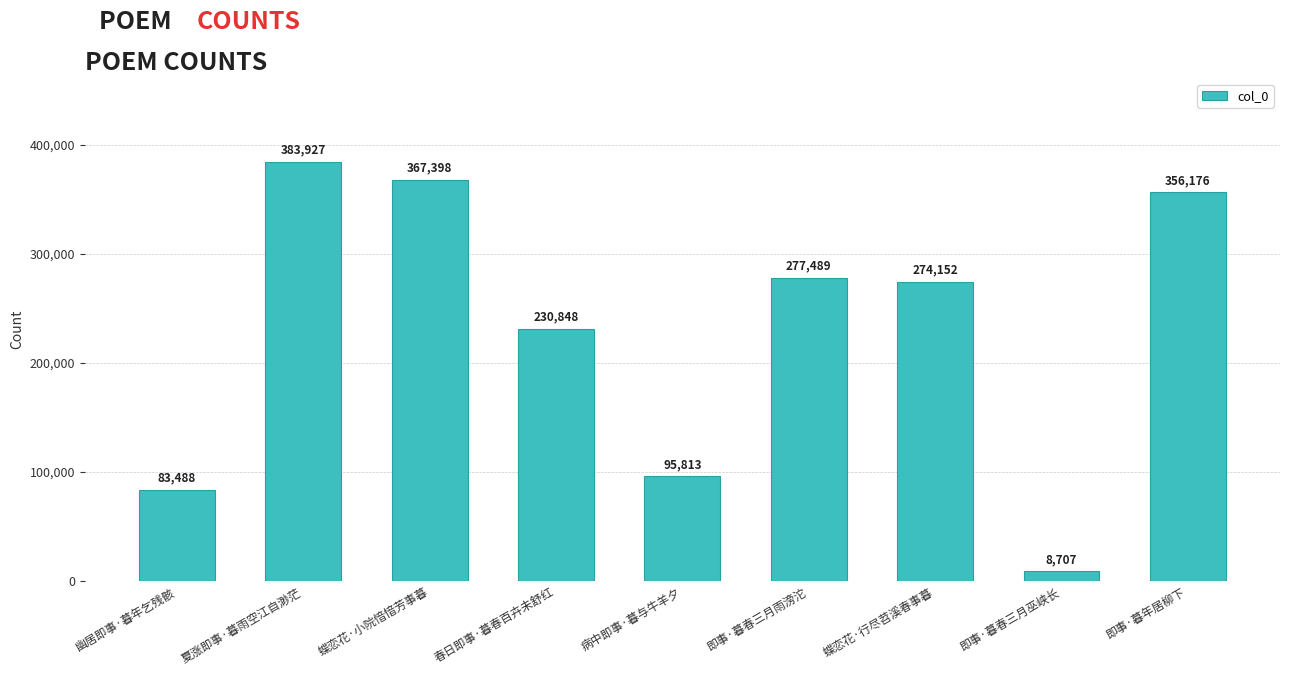

Approximately how many times larger is the value at 即事·暮春三月雨滂沱 compared to 蝶恋花·小院愔愔芳事暮?

0.8